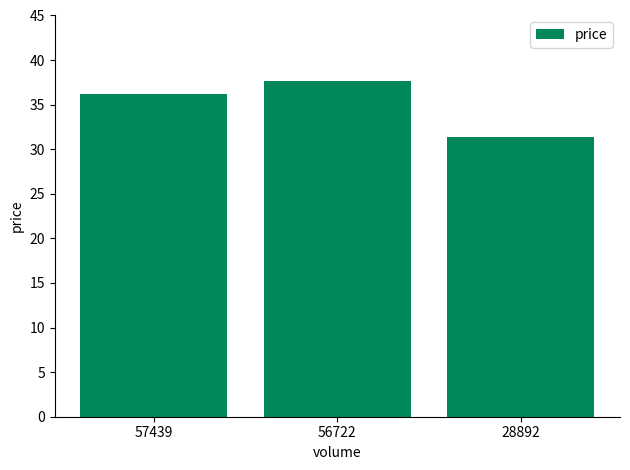

What is the value of the 1st bar from the left?

36.2